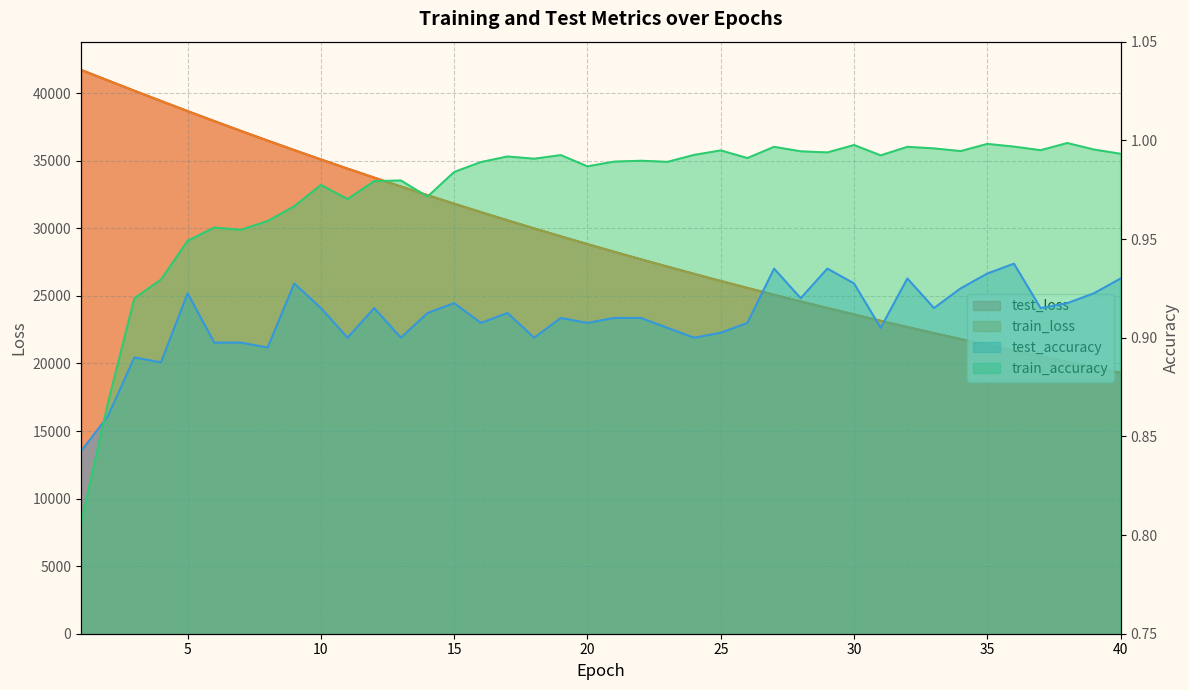

Rank the series at 24 from highest to lowest value.

test_loss, train_loss, train_accuracy, test_accuracy